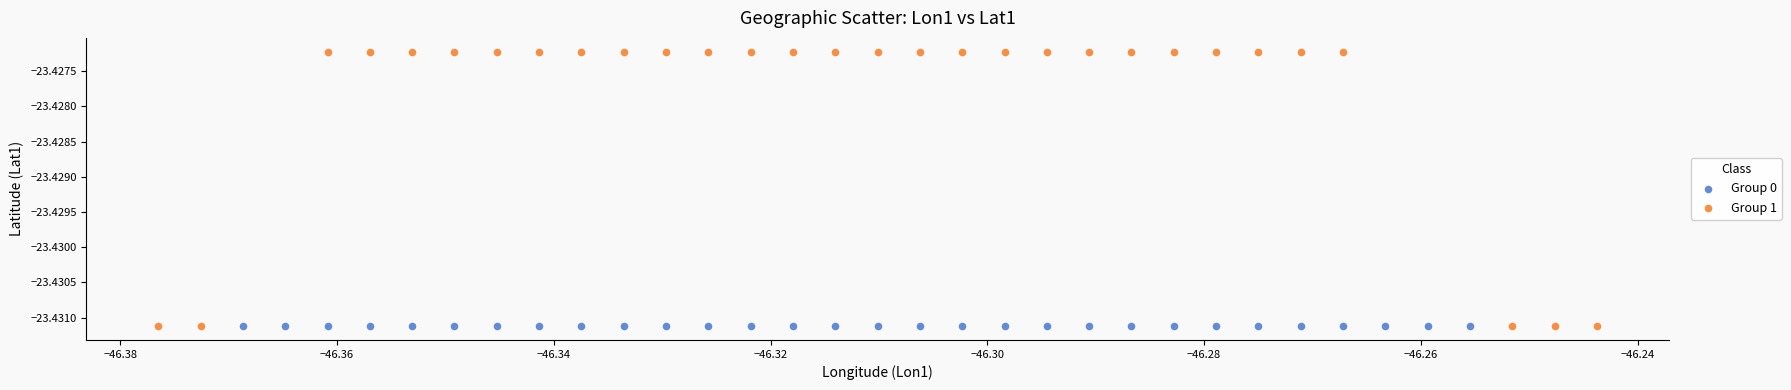

What are all the series names shown in the legend?

Group 0, Group 1